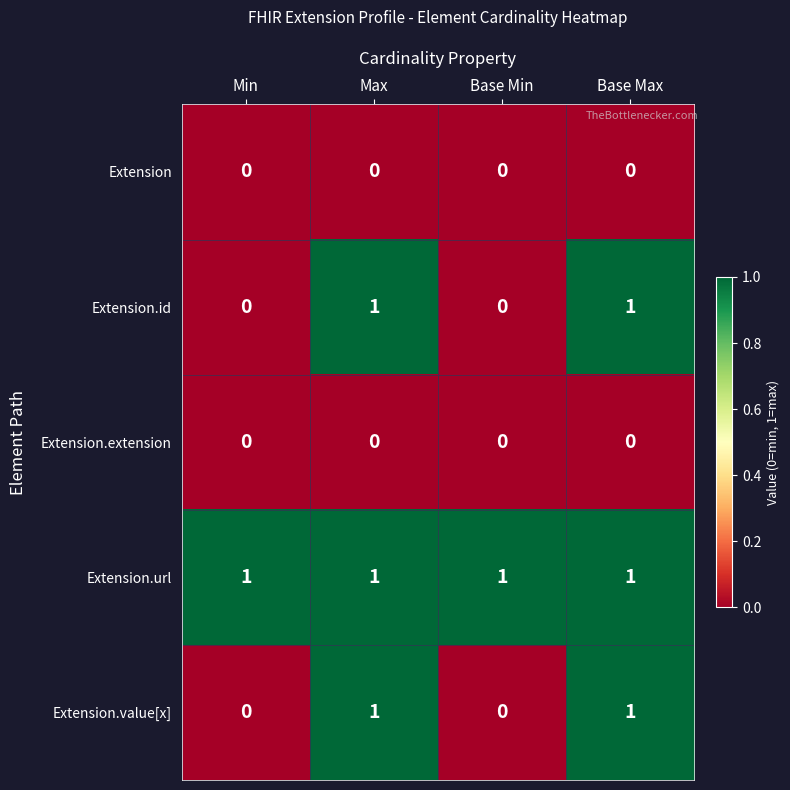

Is it true that Extension.url equals 1 at Max?

True